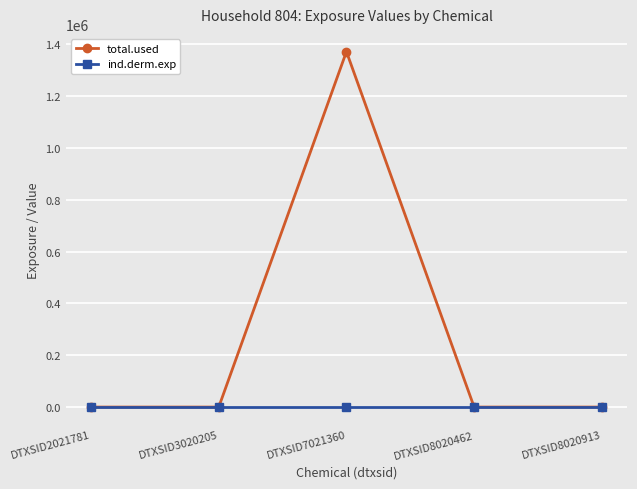

At which category does total.used reach its first local peak?

DTXSID7021360